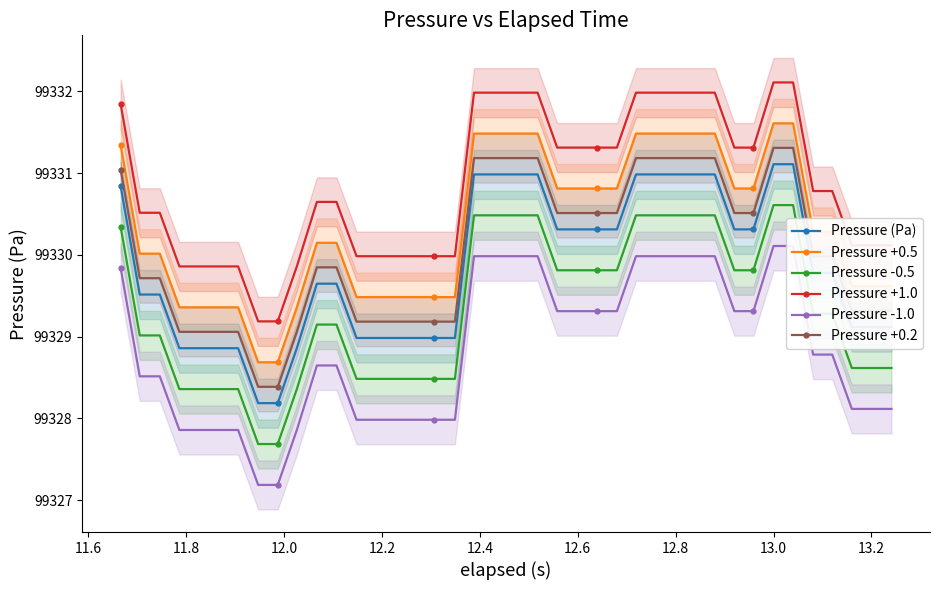

How many lines are shown in the chart?

6